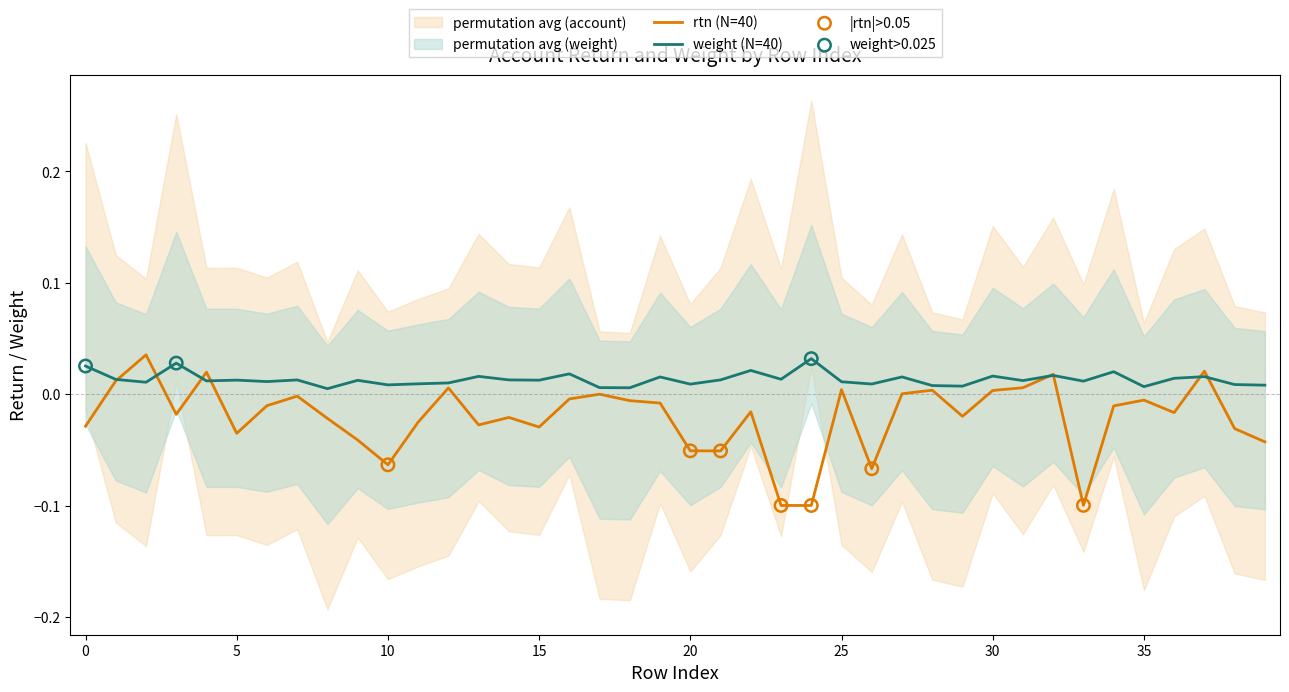

Which series has the largest Y range (max minus min)?

rtn